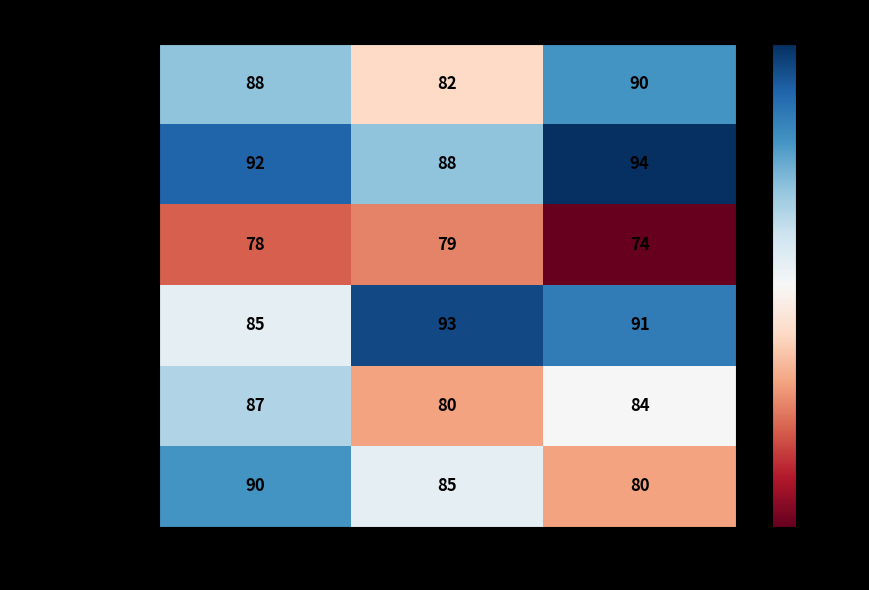

Count the number of categories in the chart.

3